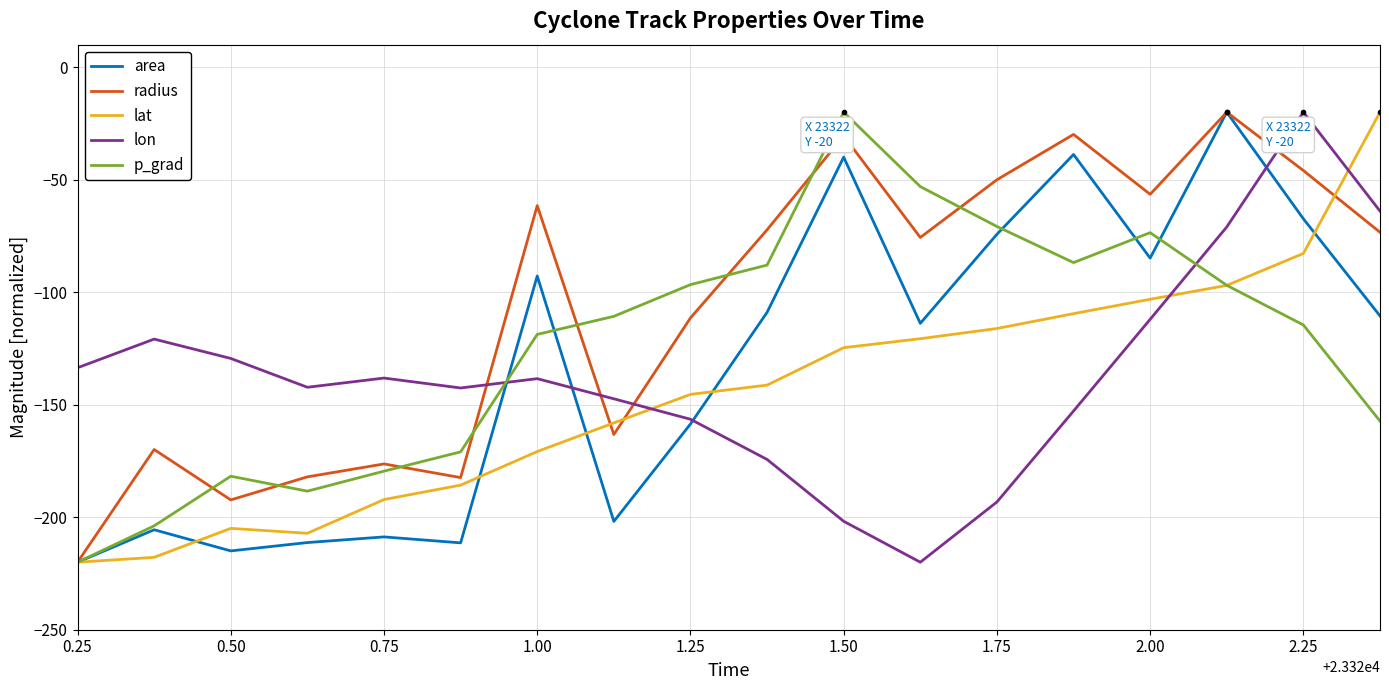

How many values in the lat series are below -141?

10